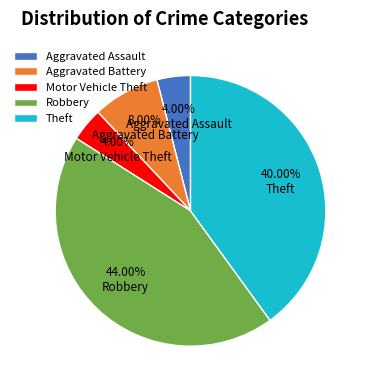

Between Theft and Motor Vehicle Theft, which is larger?

Theft